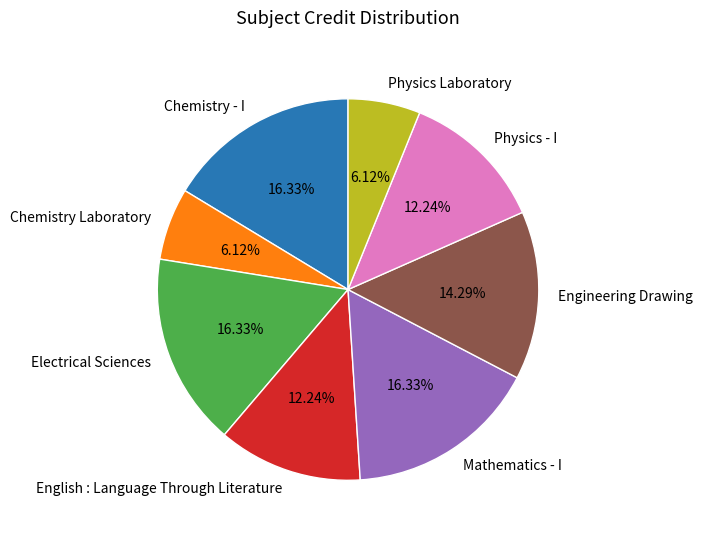

True or false: Mathematics - I accounts for 7% of the total.

False